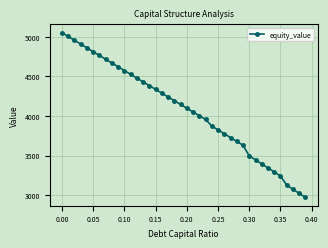

What is the minimum value shown in the chart?

2970.6